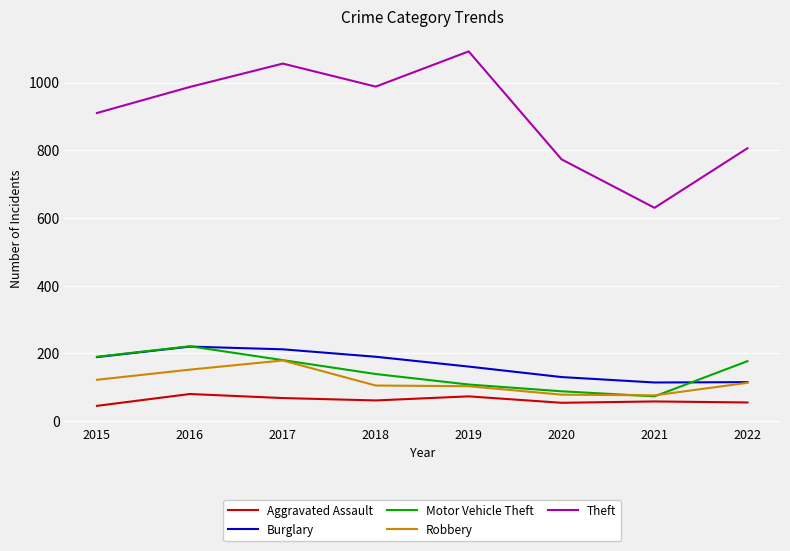

At which category does the chart reach its peak across all series?

2019